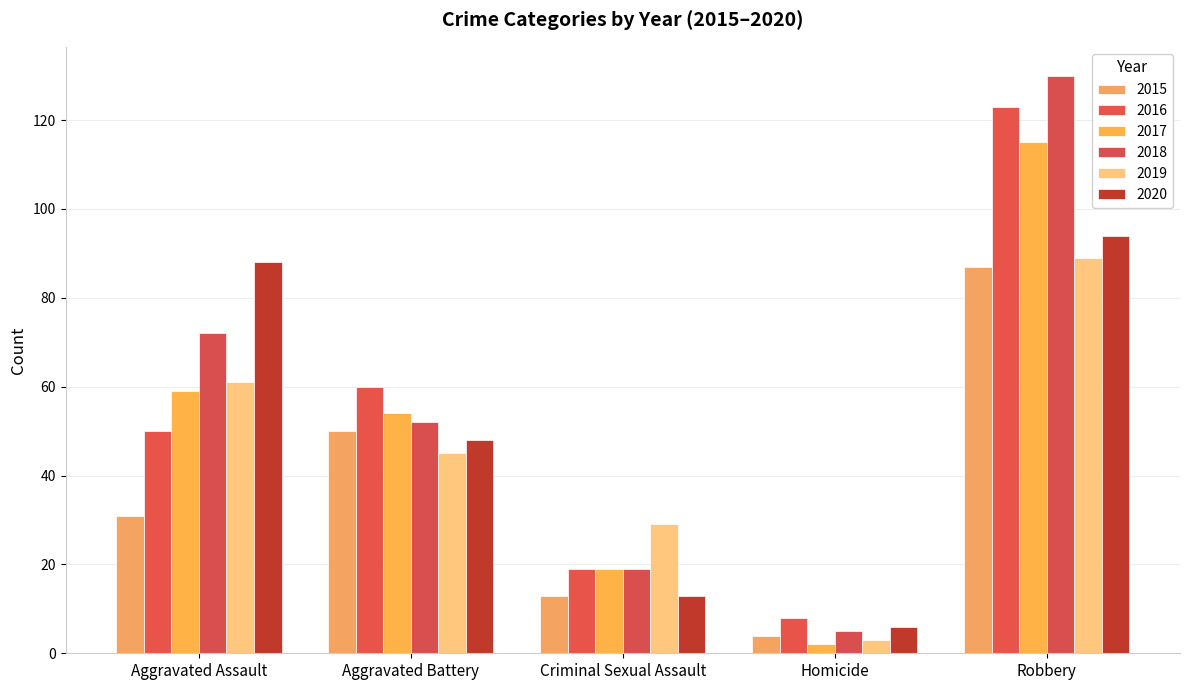

Reading left to right, extract all data points from this chart.

2015: 31	50	13	4	87
2016: 50	60	19	8	123
2017: 59	54	19	2	115
2018: 72	52	19	5	130
2019: 61	45	29	3	89
2020: 88	48	13	6	94